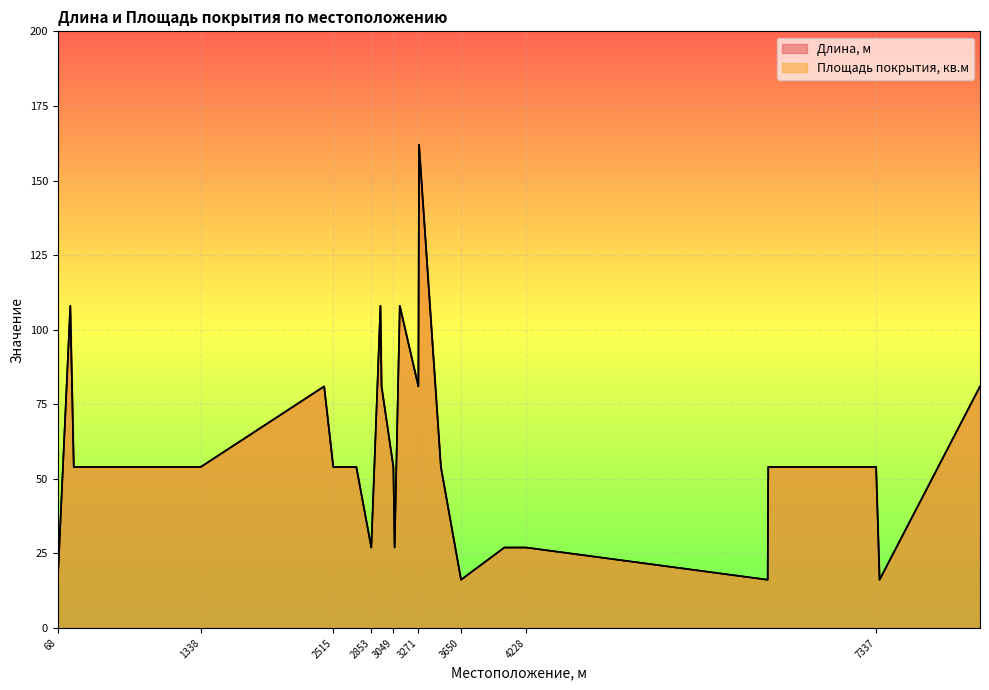

What is the minimum value for Длина, м?

16.2